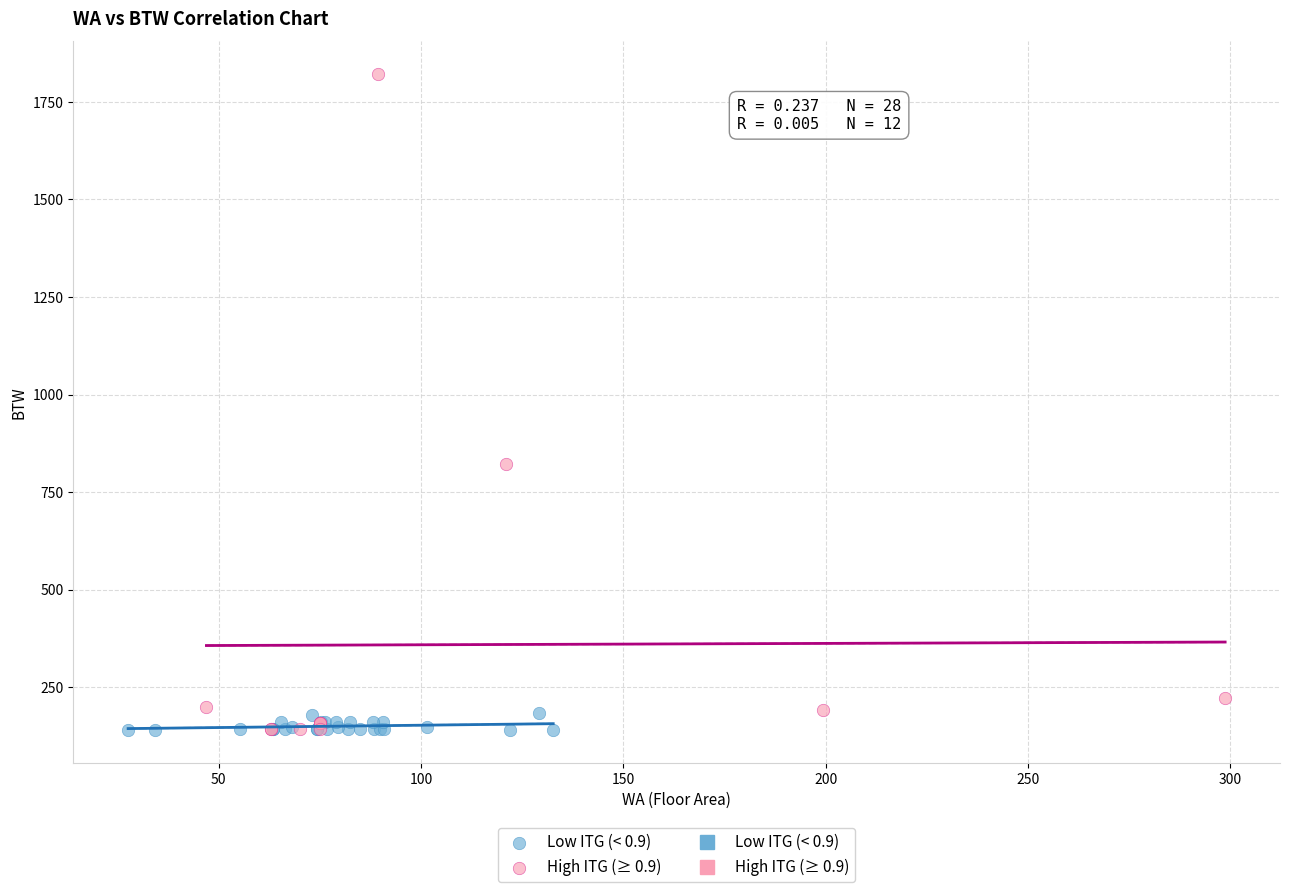

Which series has the largest Y range (max minus min)?

High ITG (≥ 0.9)